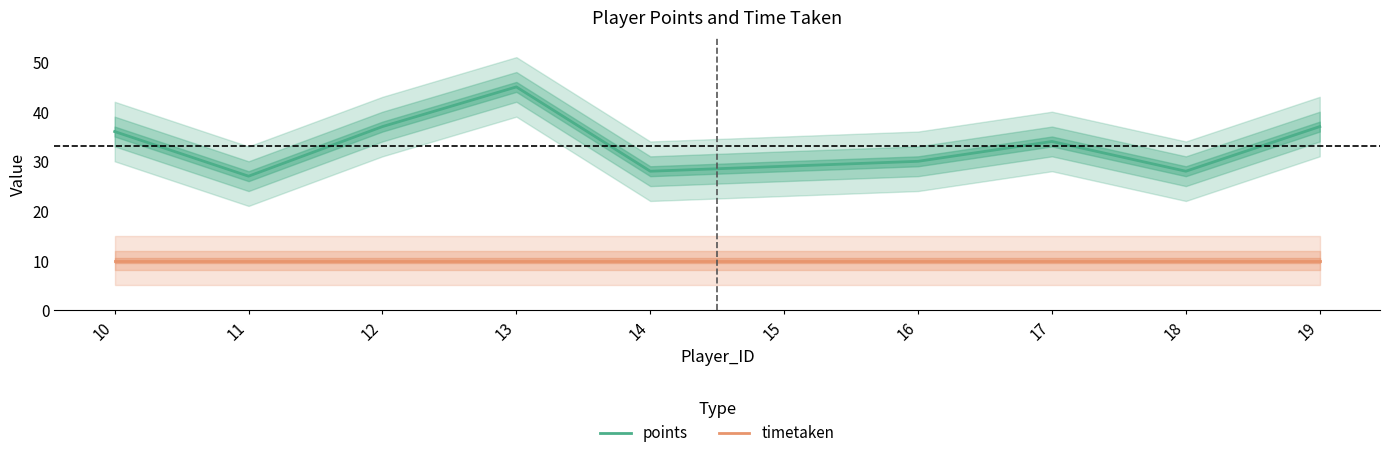

What is the sum of all points values?

331